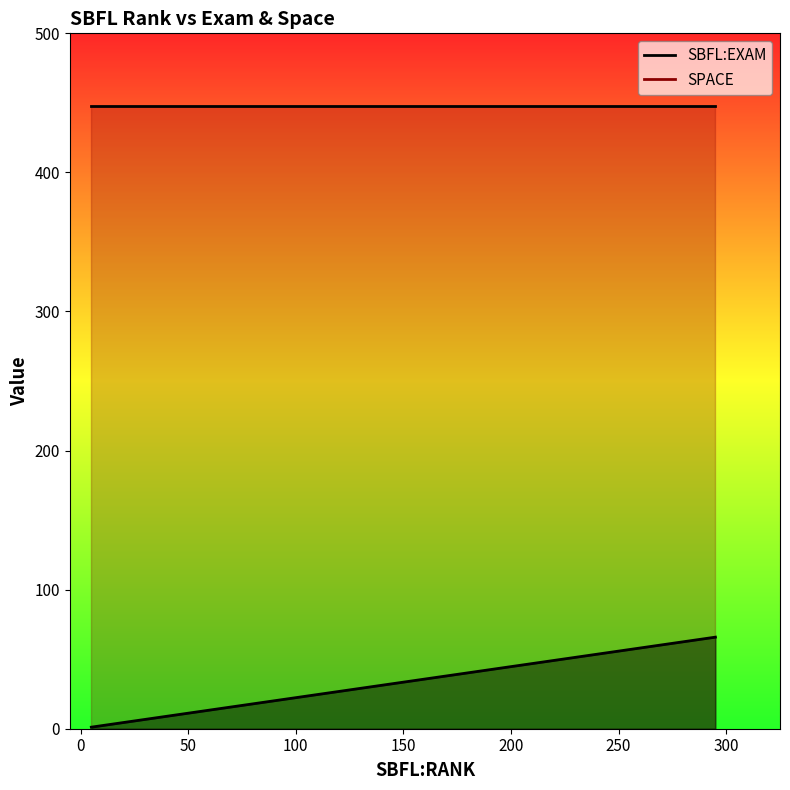

What is the sum of the SPACE values at 5 and 243?

896.0